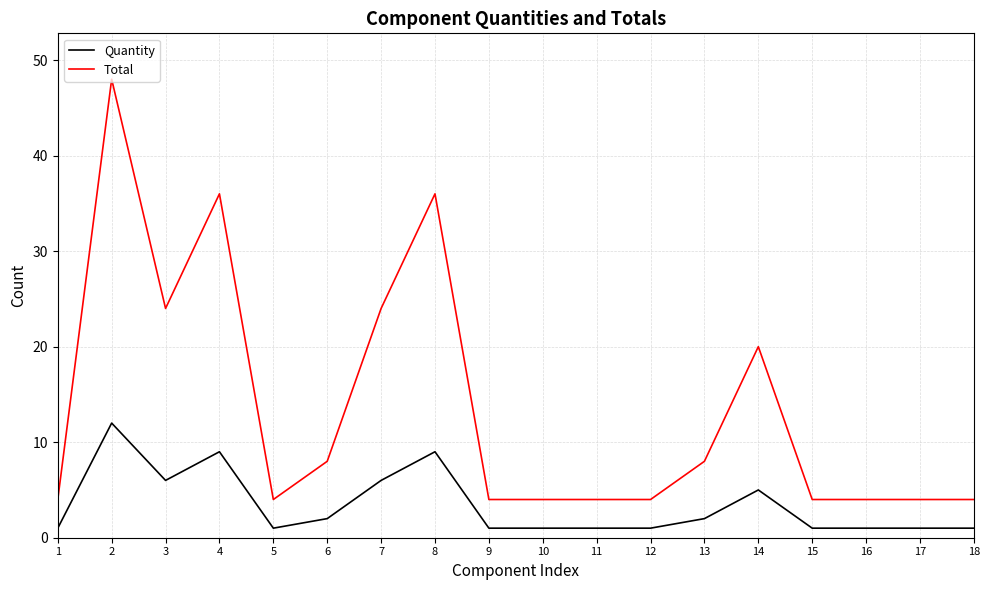

Is this an area chart (filled region under the line)?

No